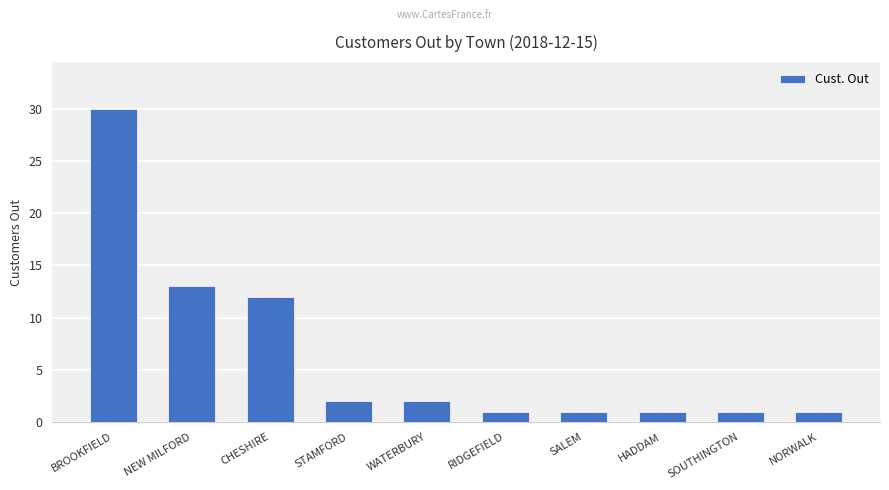

Is it true that the value at STAMFORD is 0?

False